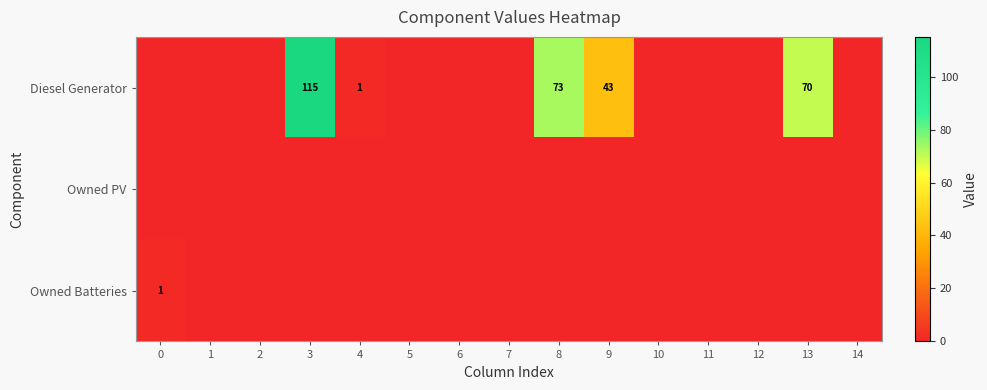

True or false: Diesel Generator has a value of 1 at 4.

True